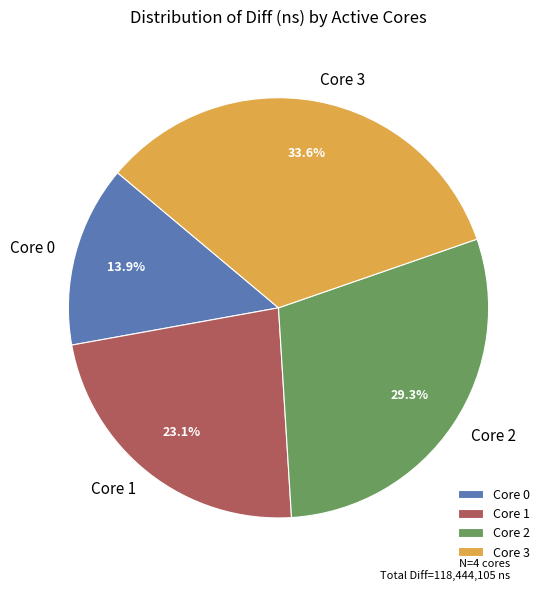

Is there a majority slice in this chart?

No